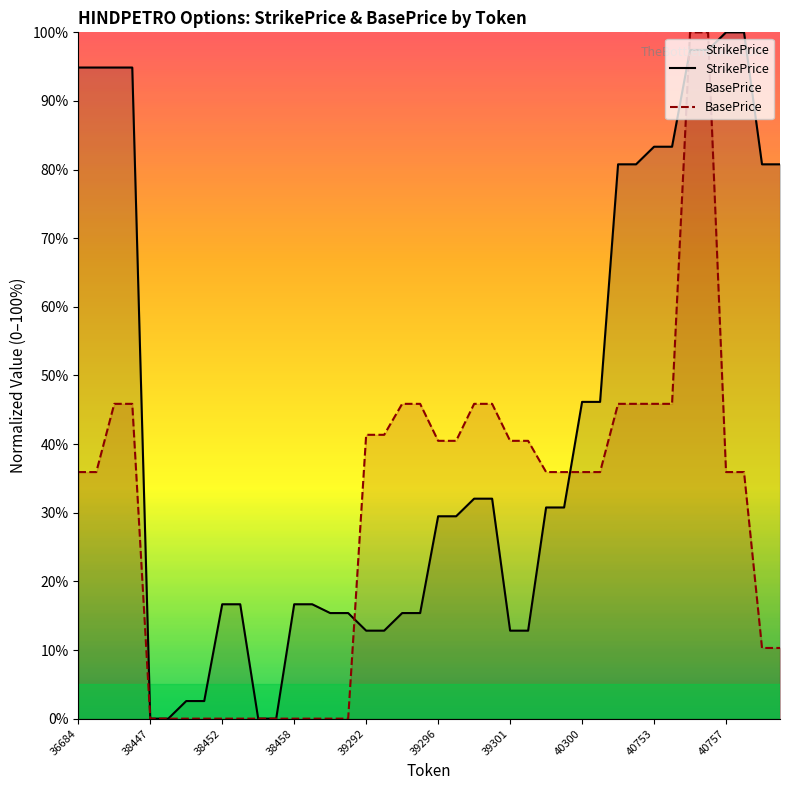

What is the difference between the maximum and minimum values in the BasePrice series?

100.0